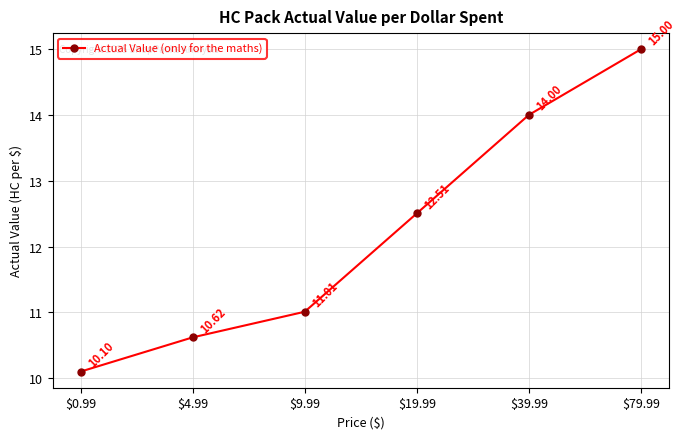

What is the label of the 3rd point from the right?

$19.99